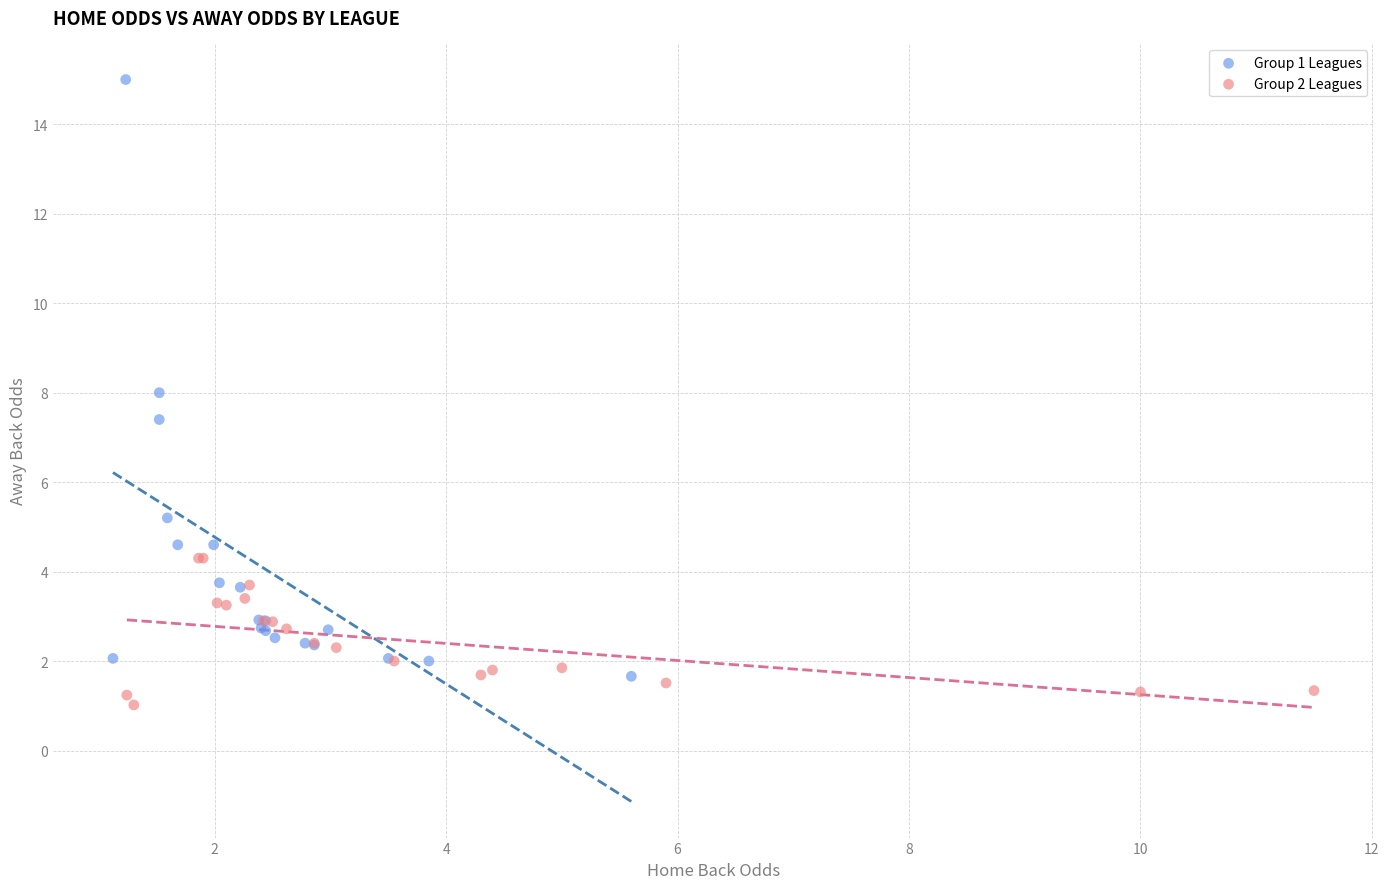

Which series has the largest Y range (max minus min)?

Group 1 Leagues